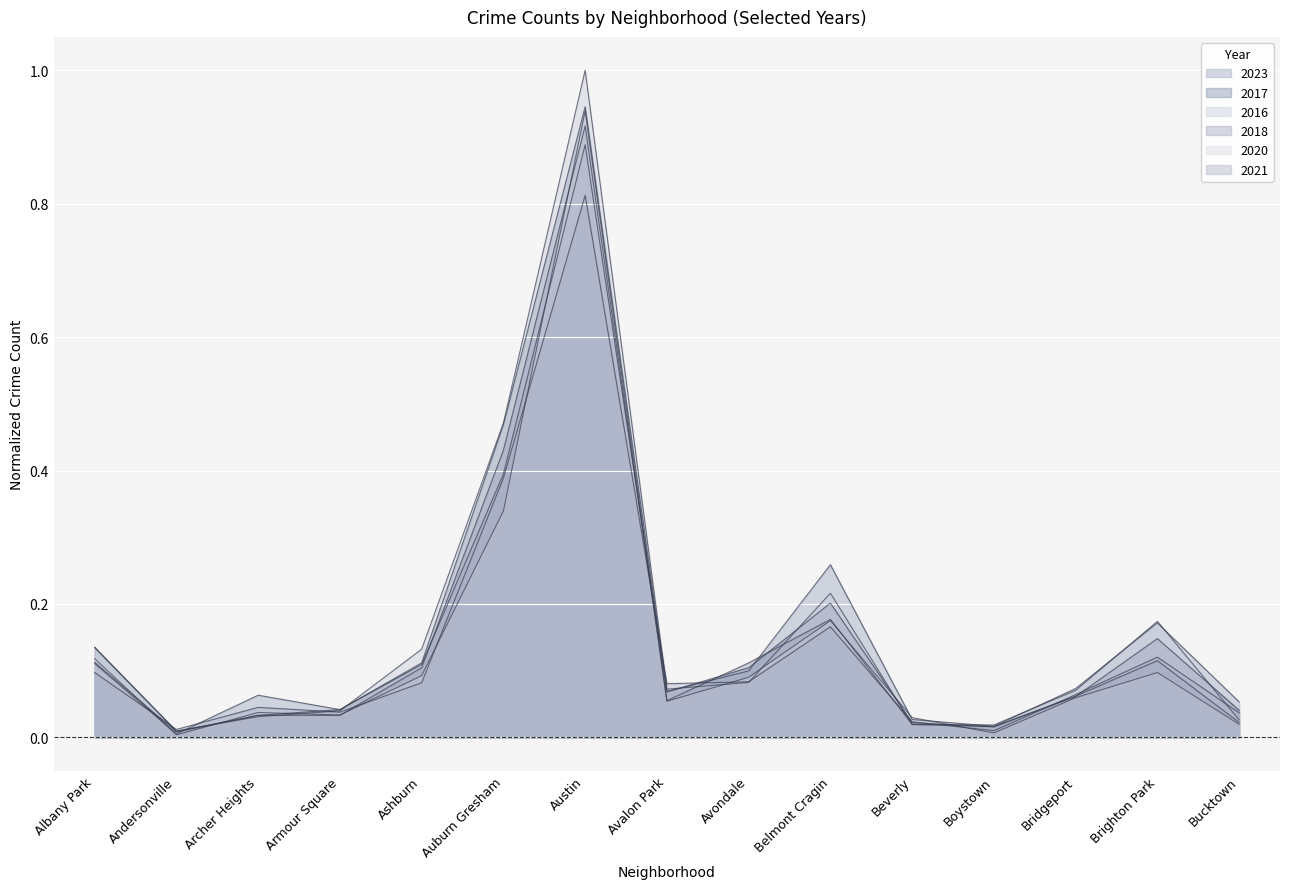

How many data points does each series have?

15